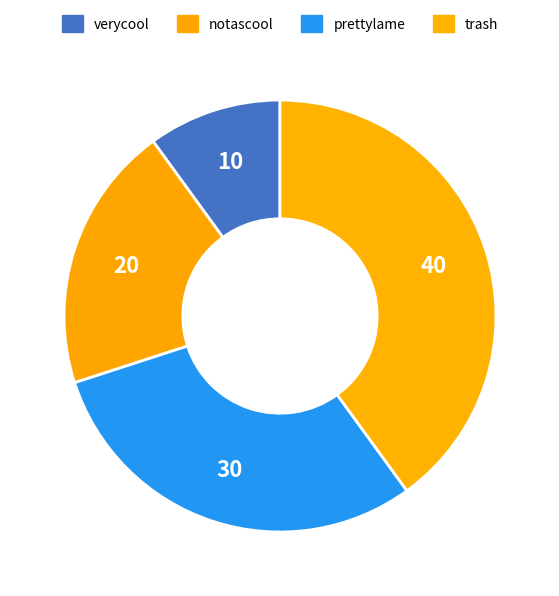

Count the number of slices in the pie.

4